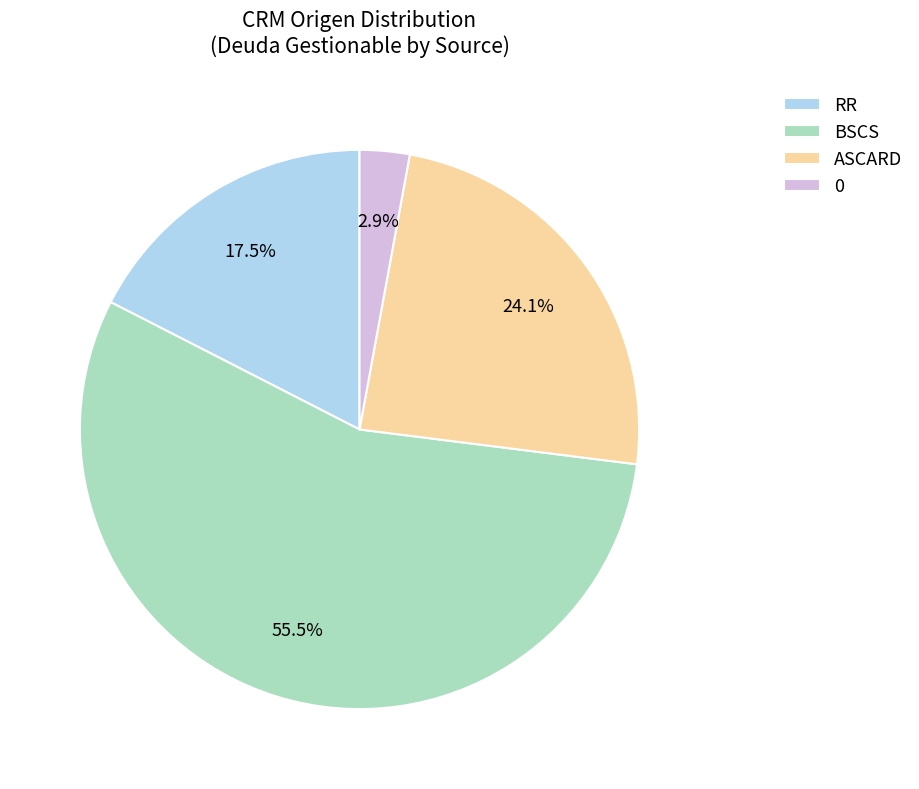

To the nearest percent, what is the difference between the largest and smallest slice percentages?

53%